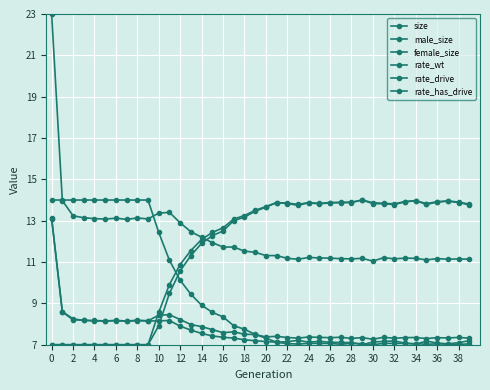

How many distinct data groups are displayed?

6